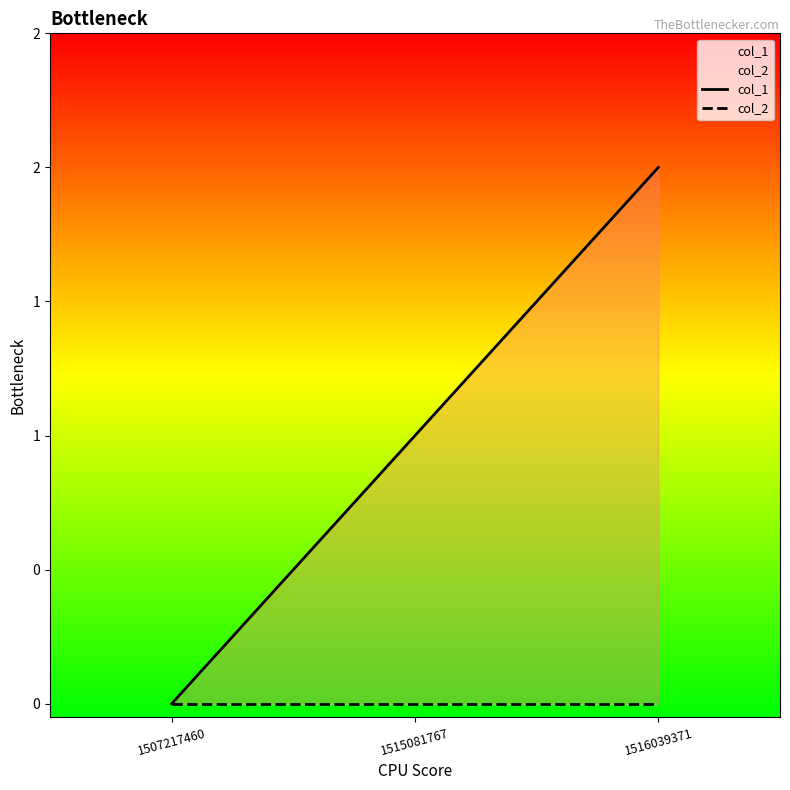

What is the sum of all col_1 values?

3